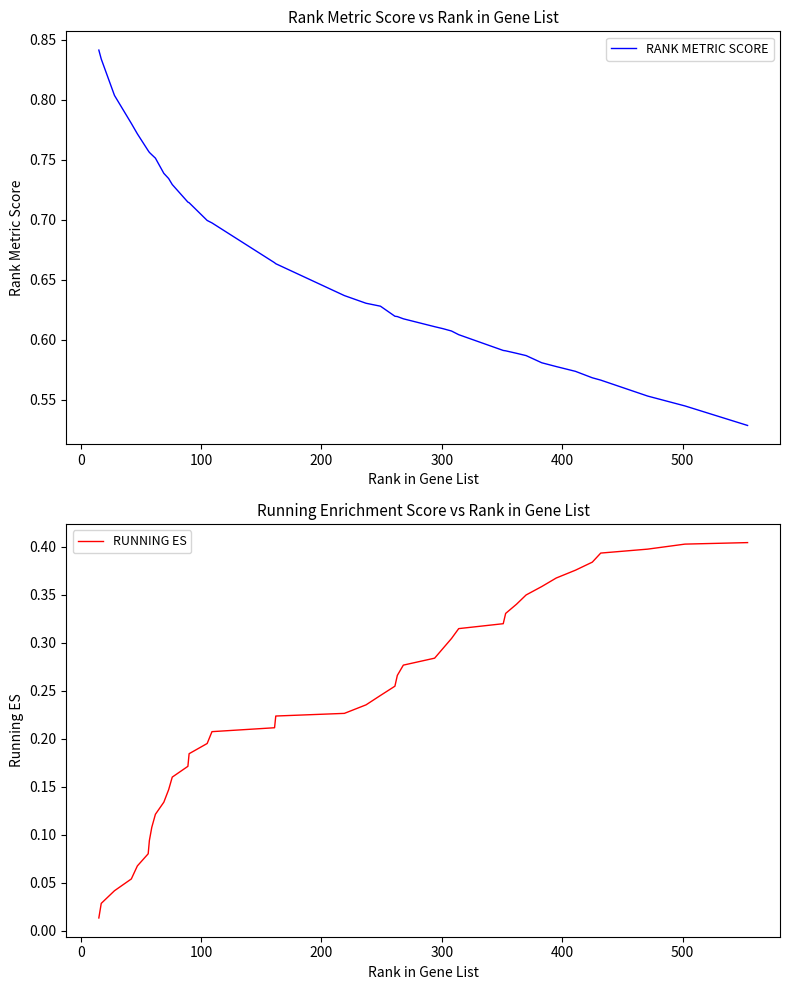

Is the value of RANK METRIC SCORE at 32 greater than the value of RUNNING ES at 19?

Yes